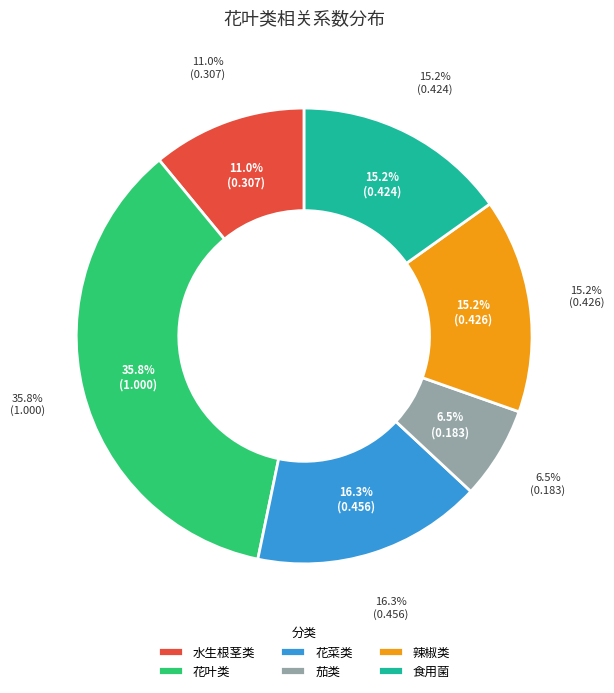

Rank the categories by value from lowest to highest.

茄类, 水生根茎类, 食用菌, 辣椒类, 花菜类, 花叶类